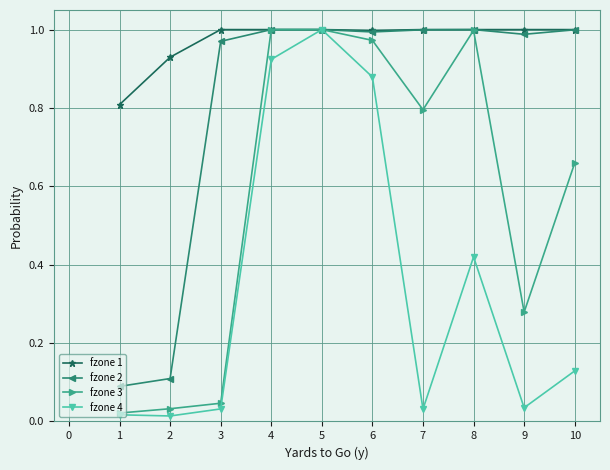

Count the number of categories in the chart.

10